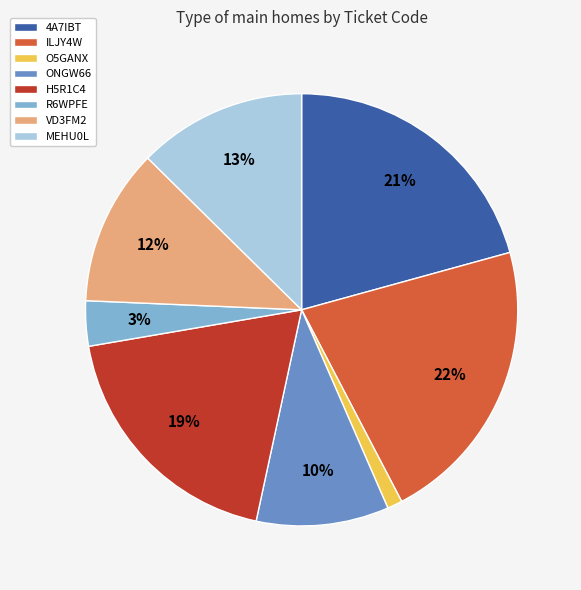

How many segments does this pie chart have?

8